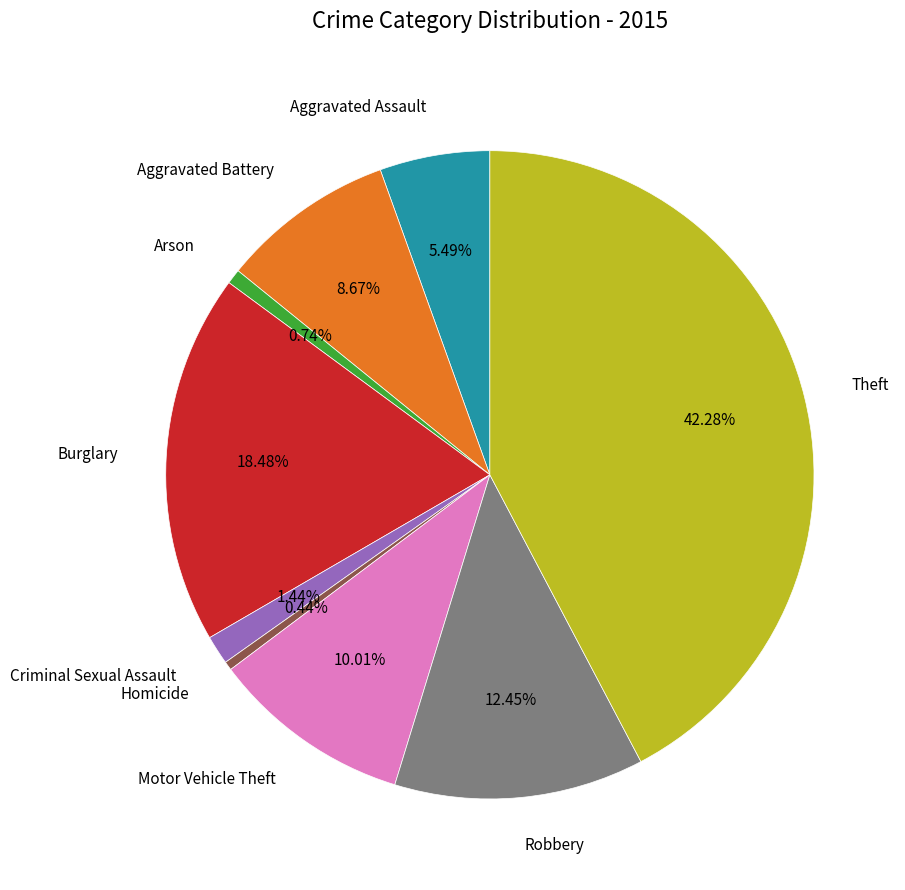

Is there any slice that represents more than half of the pie?

No